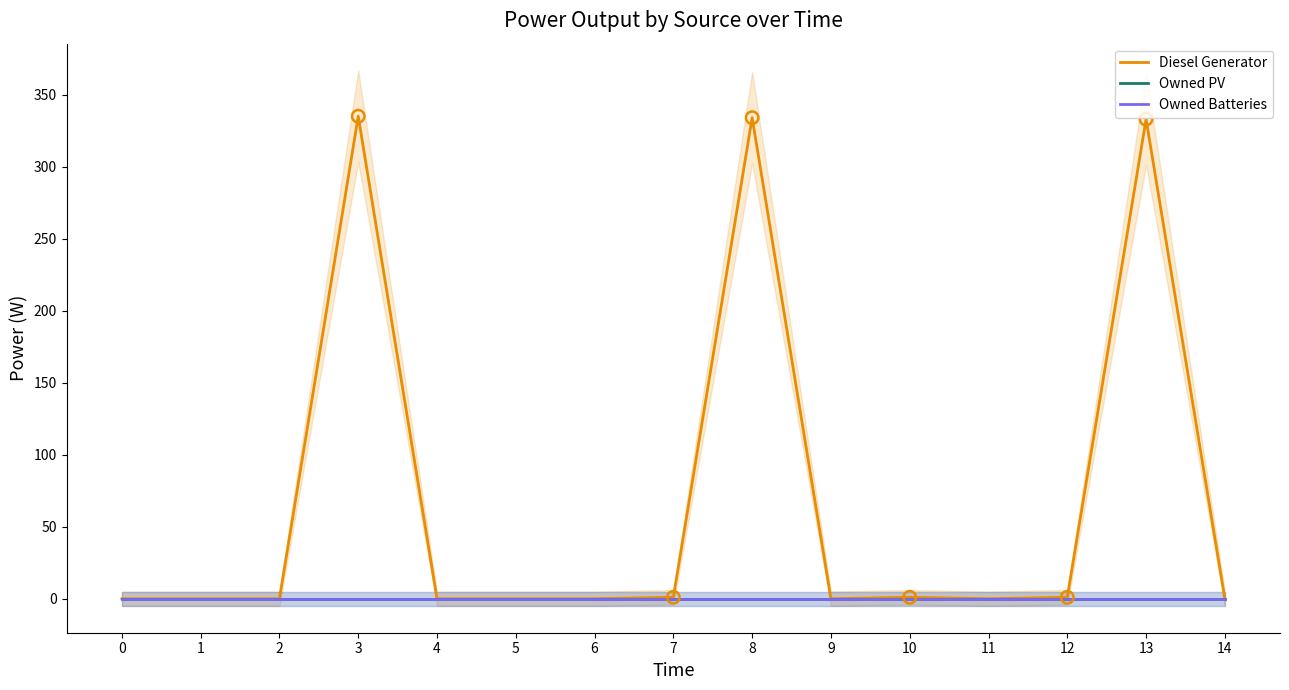

Which series reaches the minimum Y coordinate?

Diesel Generator